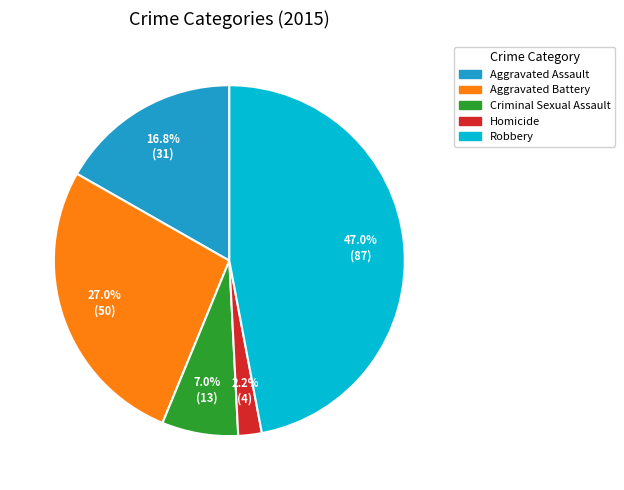

What is the largest slice in the pie chart?

Robbery